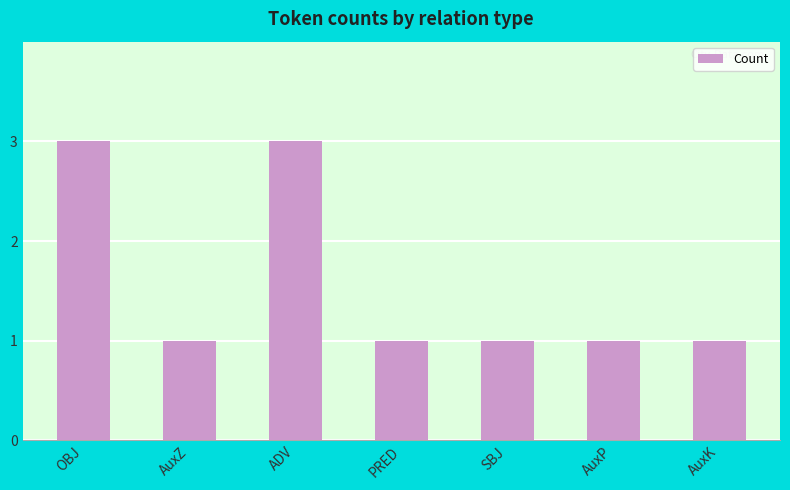

Read the value at ADV.

3